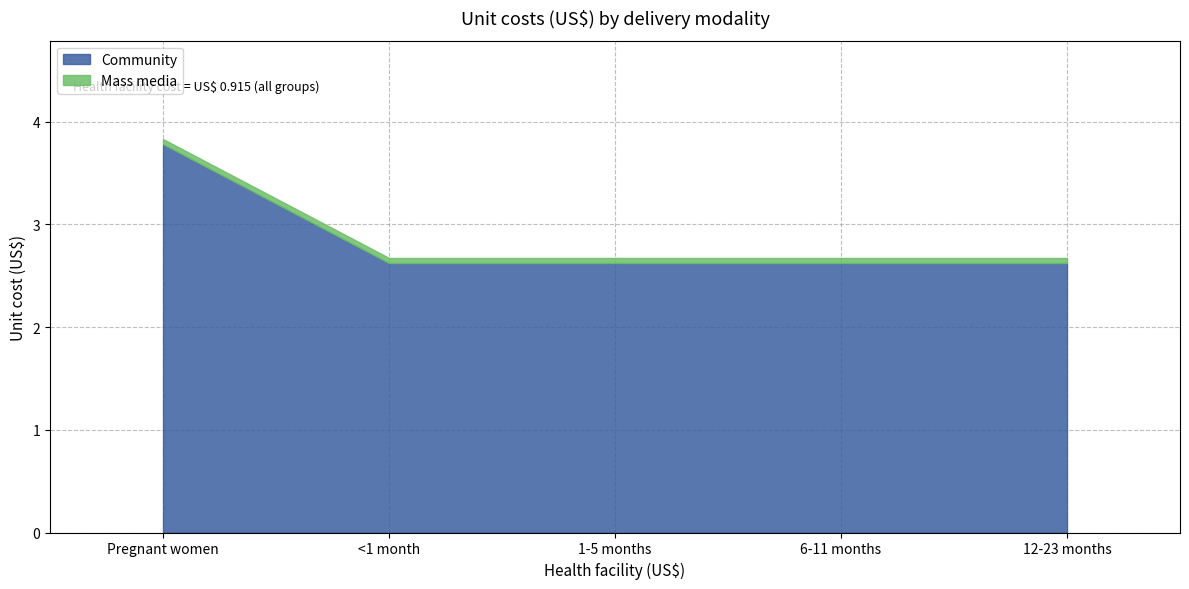

How many distinct data groups are displayed?

2